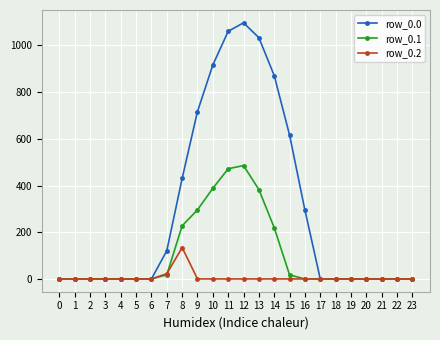

Which series changed the most between 14 and 22?

row_0.0